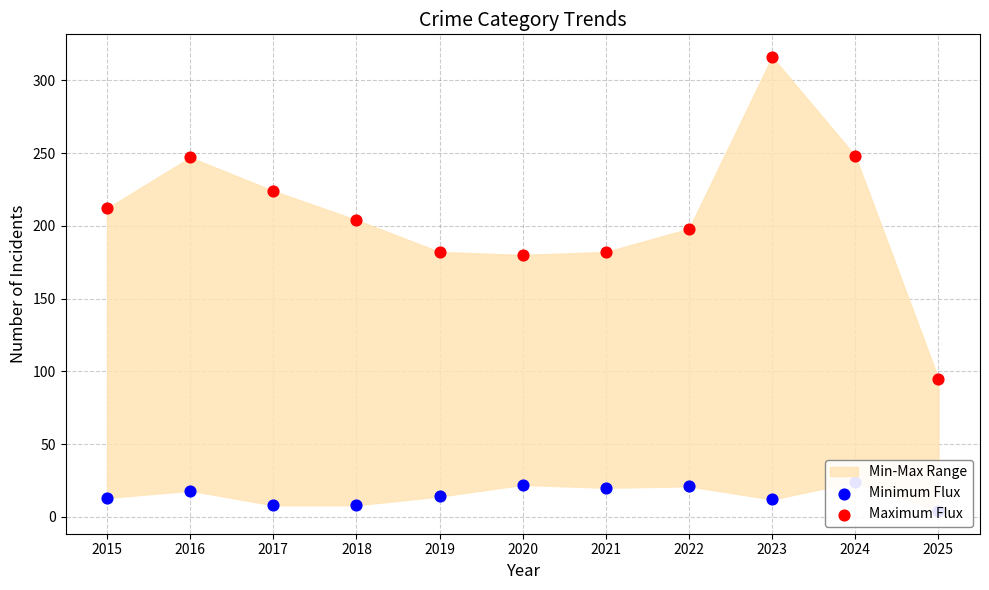

Which series has the largest total across all categories?

Maximum Flux